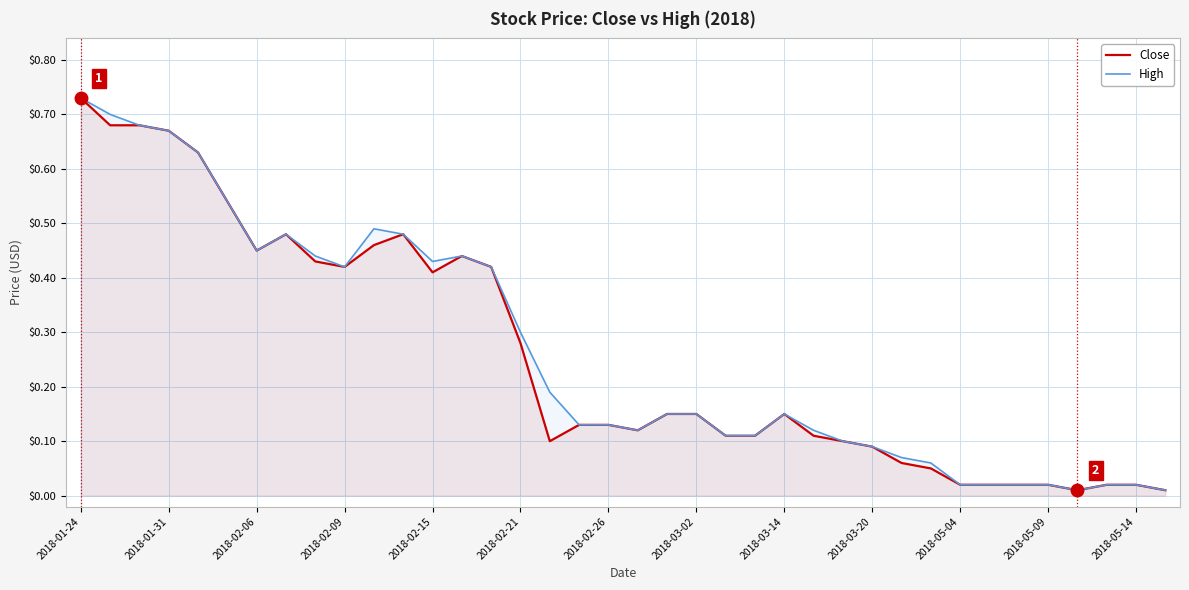

Which series has the widest spread of values?

Close